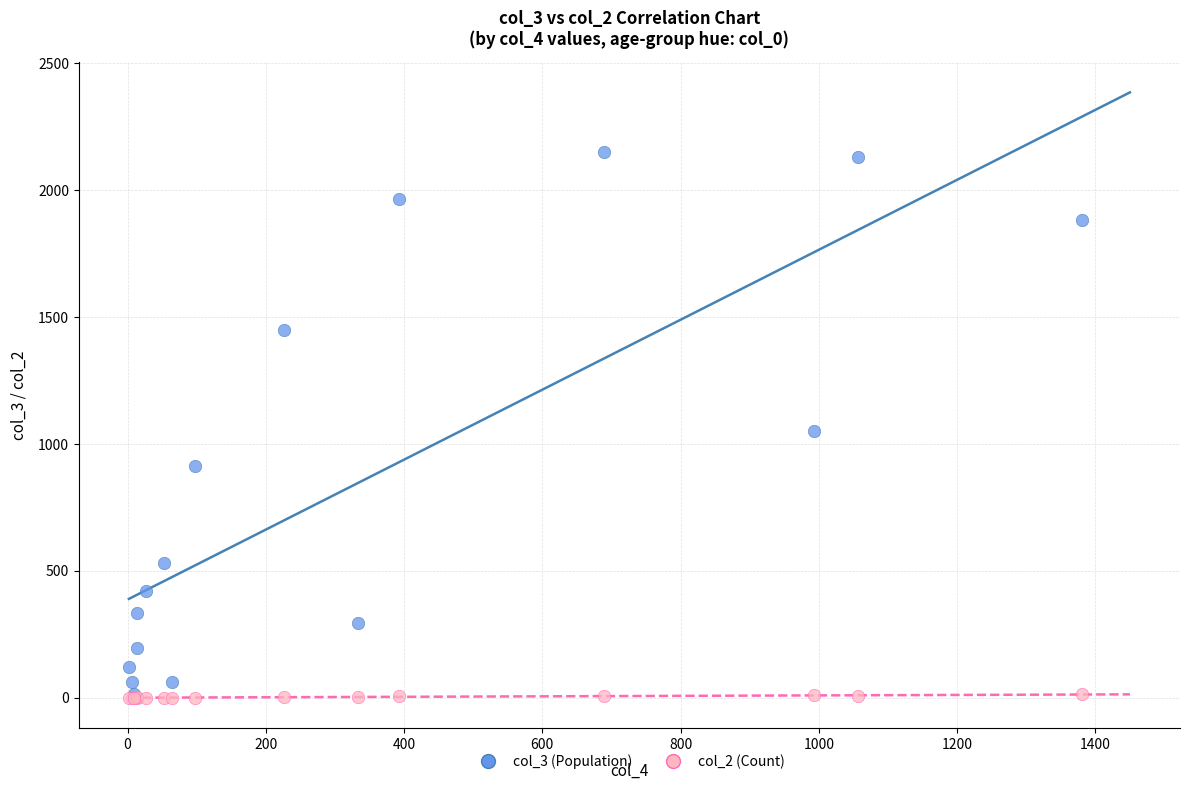

What are all the series names shown in the legend?

col_3 (Population), col_2 (Count)